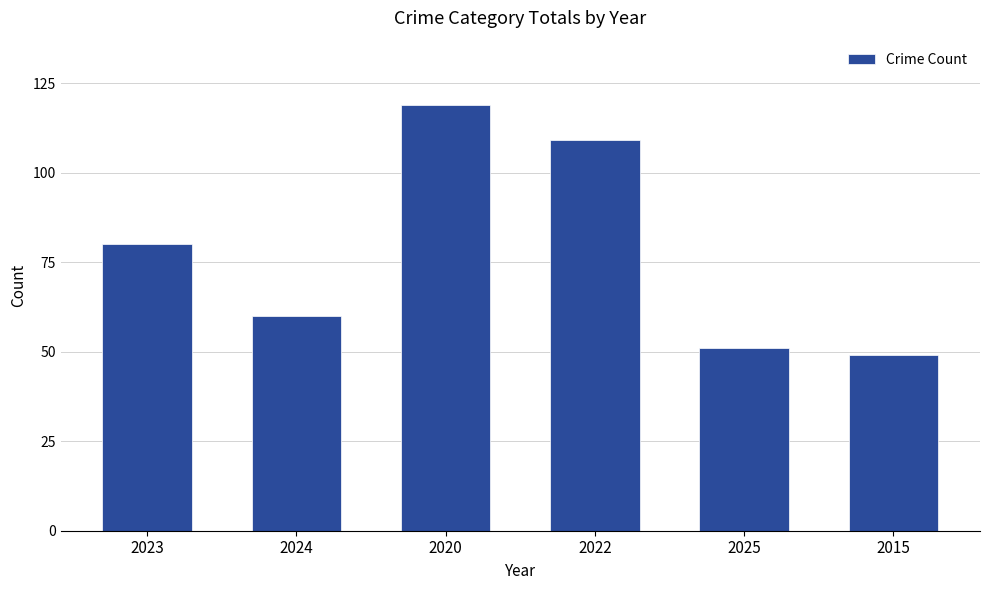

Which has a higher value, 2020 or 2025?

2020